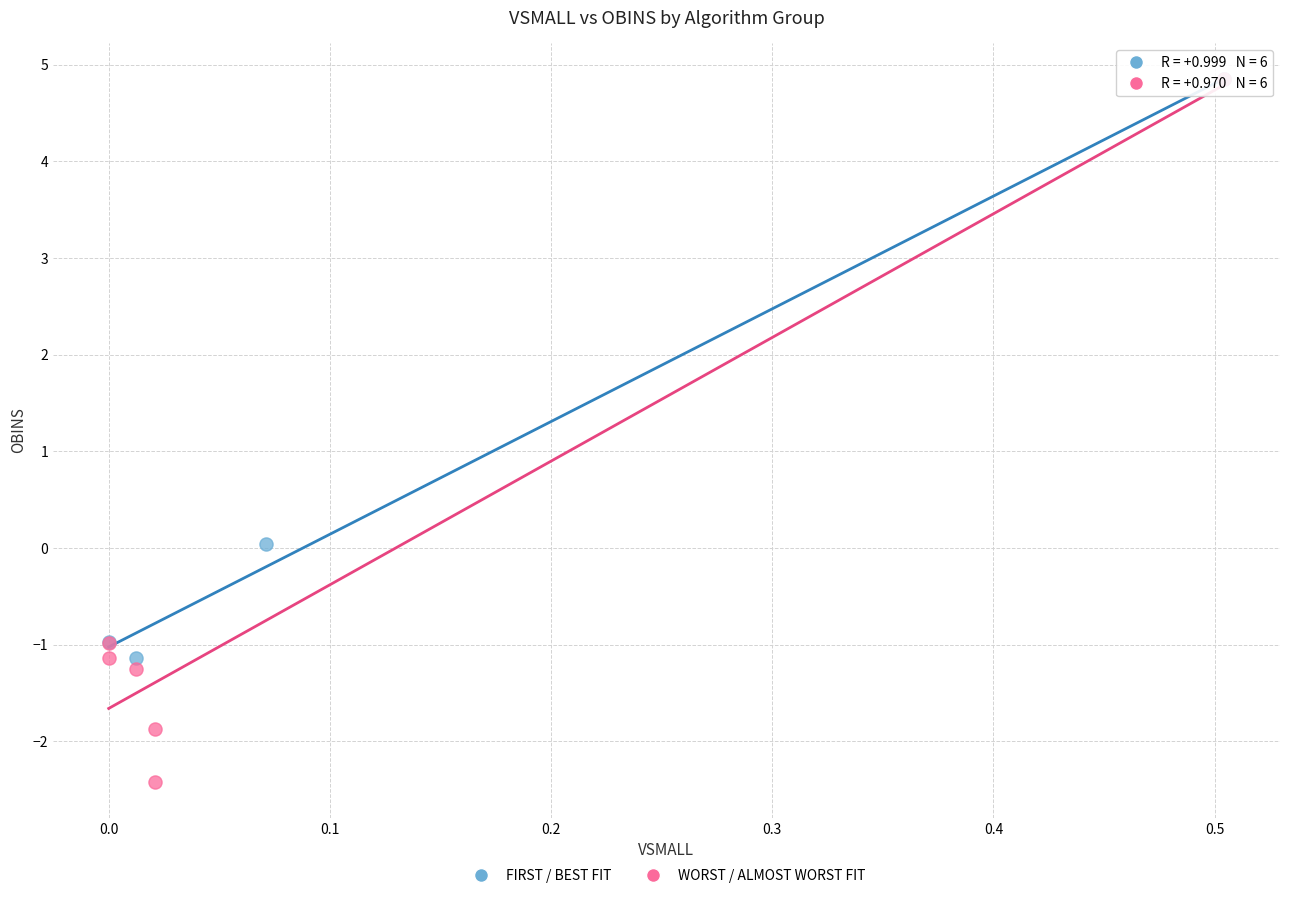

Which series has the widest spread of Y values?

WORST / ALMOST WORST FIT